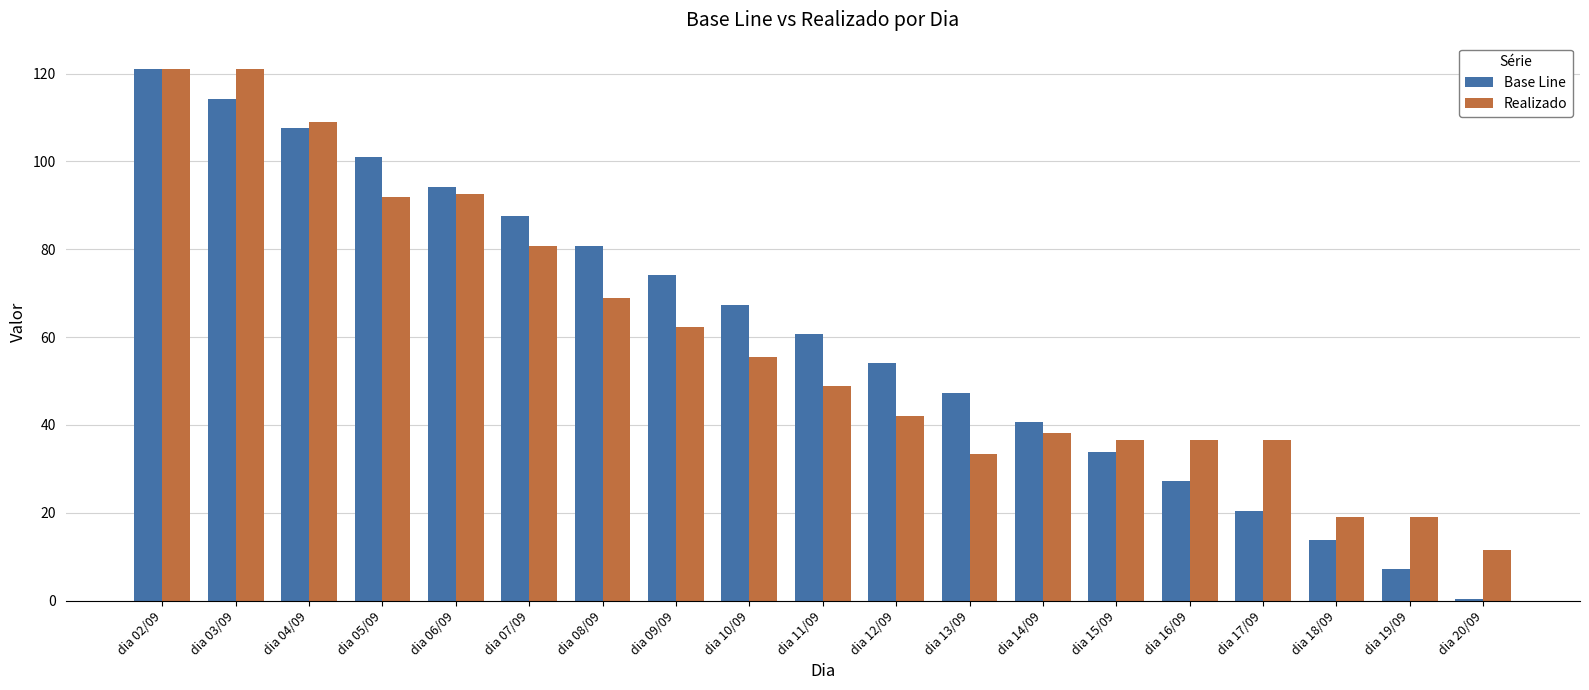

Where does the Base Line series first go above 60?

dia 02/09